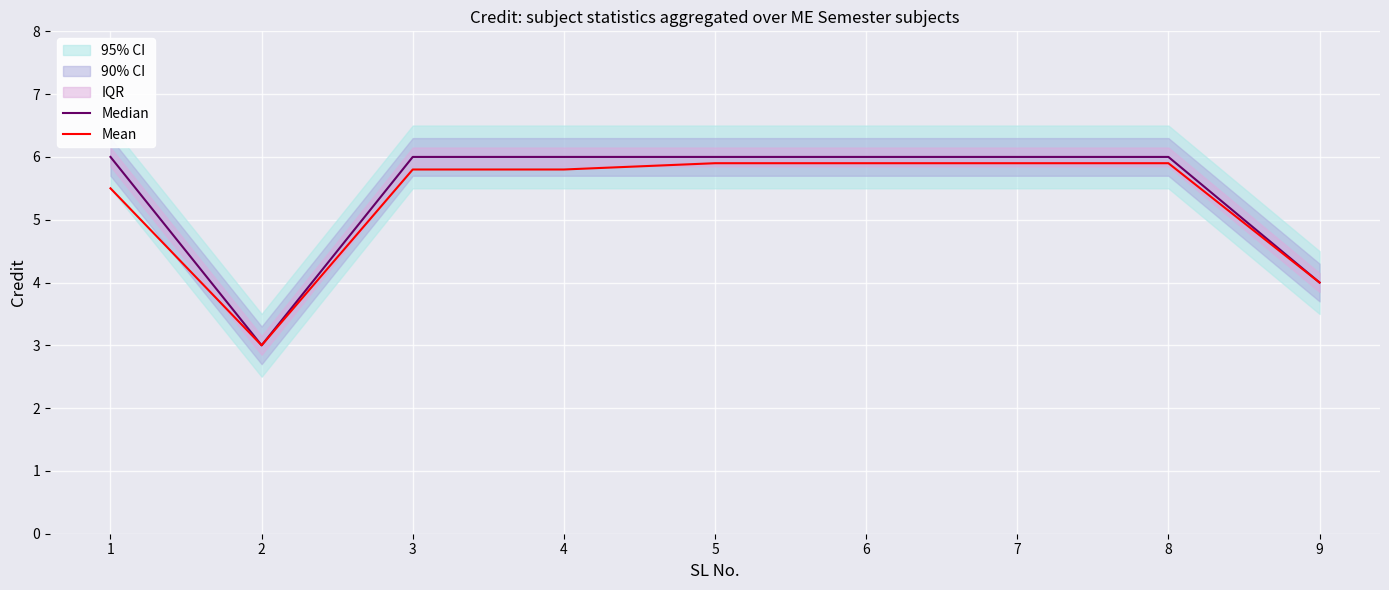

Does the chart display data point markers on the line(s)?

No